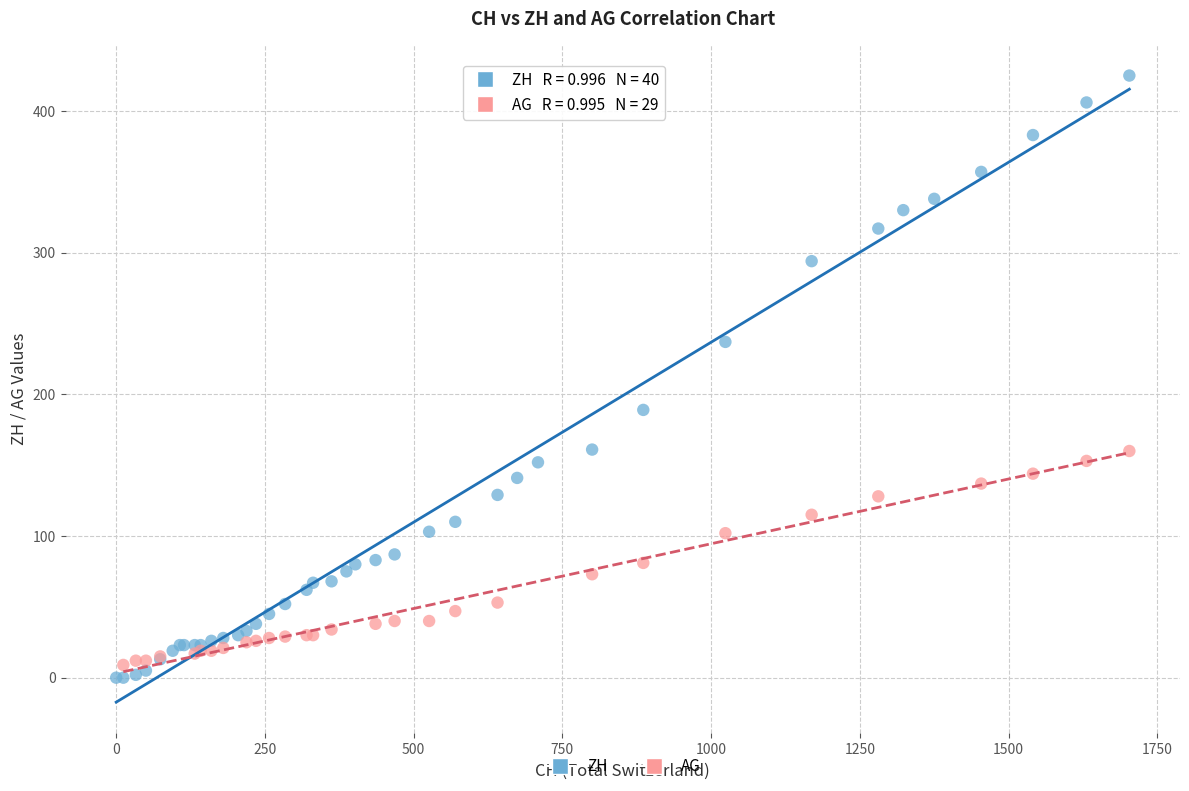

Which series contains the highest Y value?

ZH